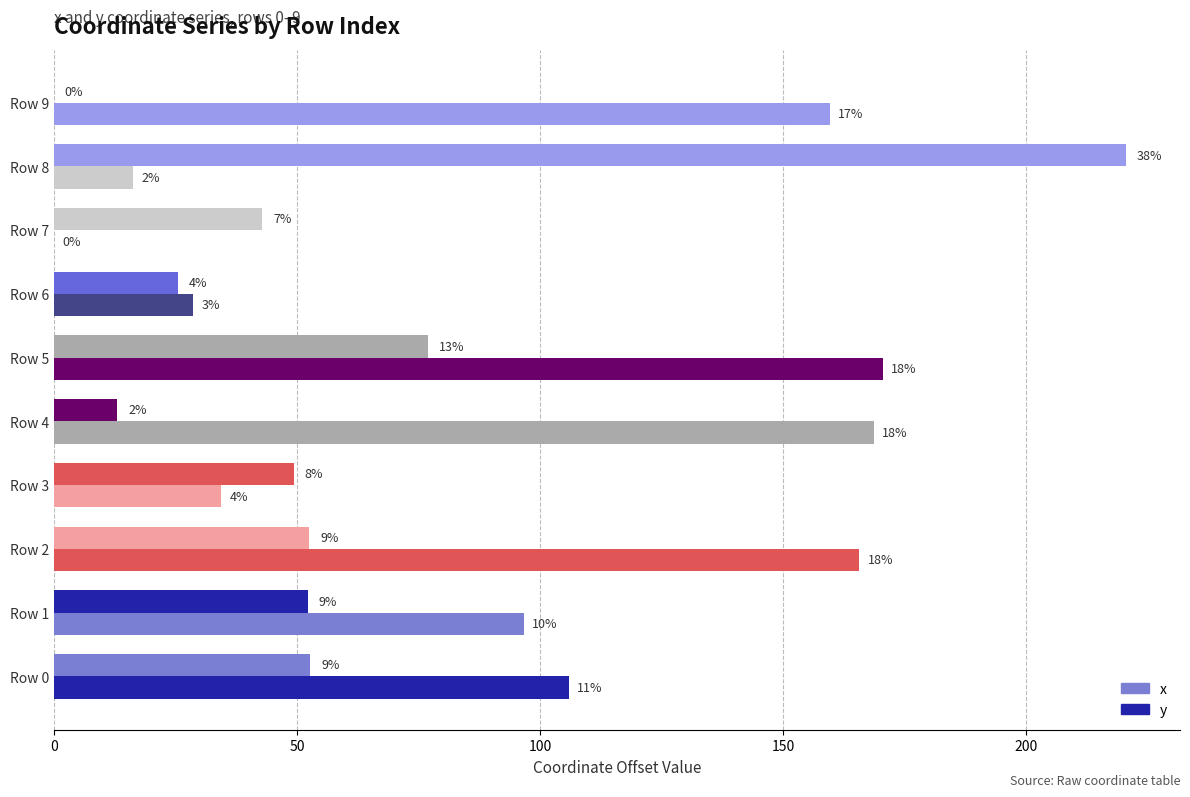

What is the difference between the maximum and minimum values in the y series?

170.6